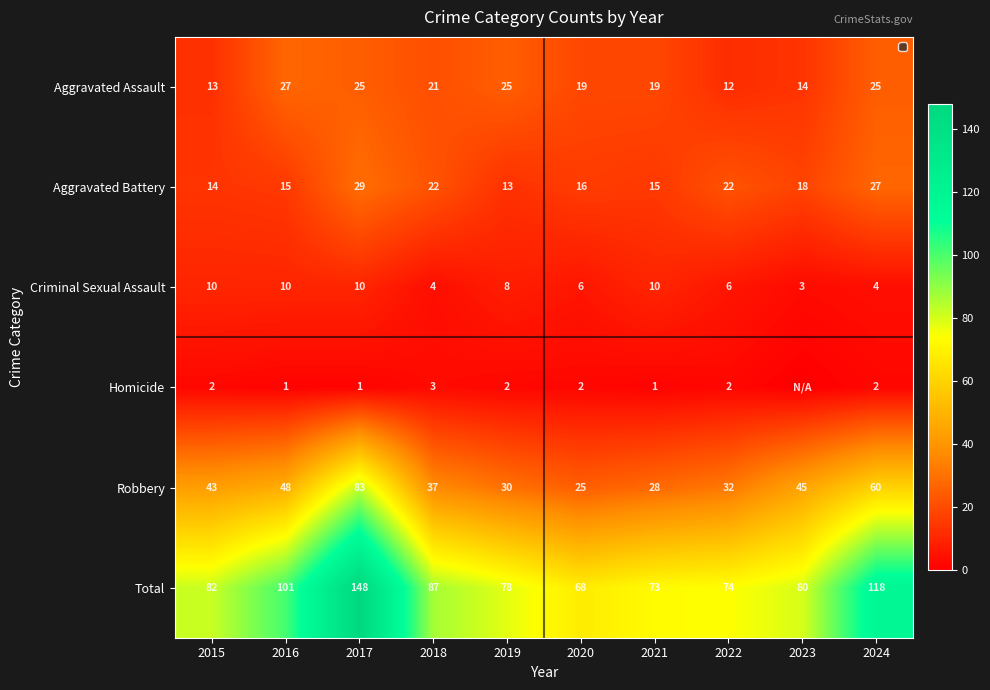

At how many categories does at least one series exceed 63?

10